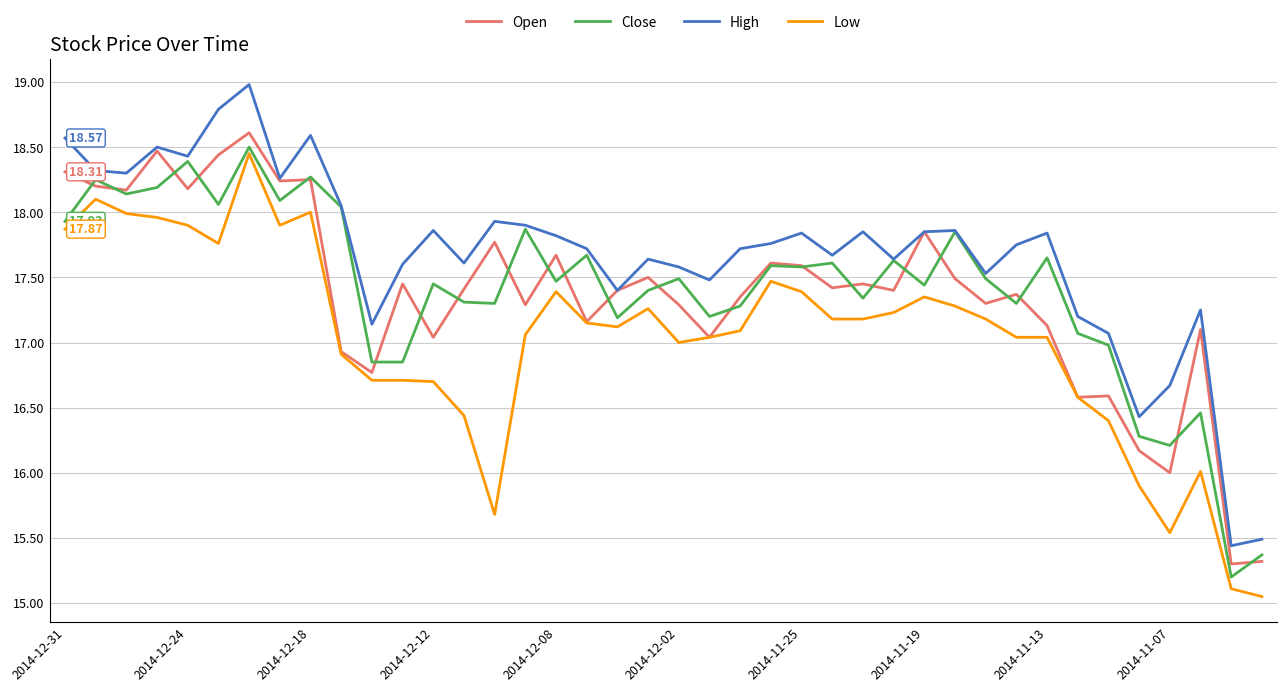

Which series has the largest total across all categories?

High